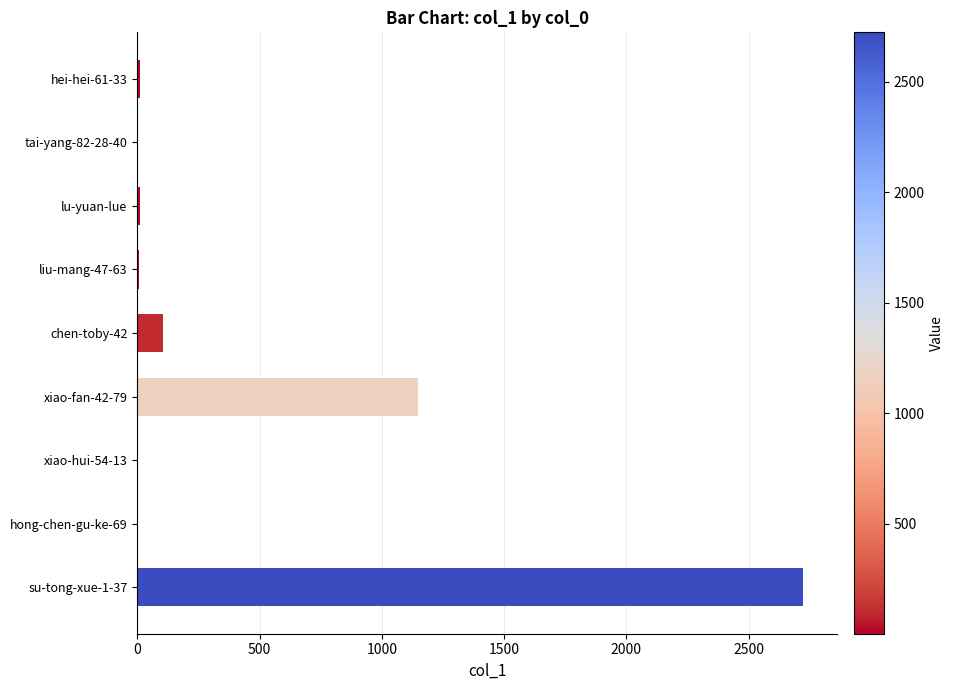

What is the sum of all values?

4011